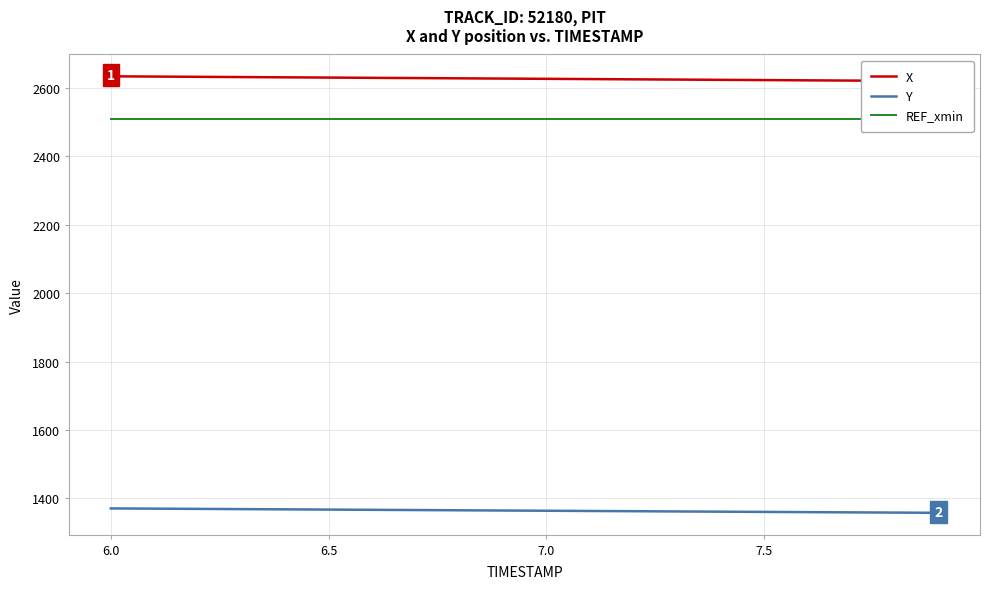

Is this an area chart (filled region under the line)?

No